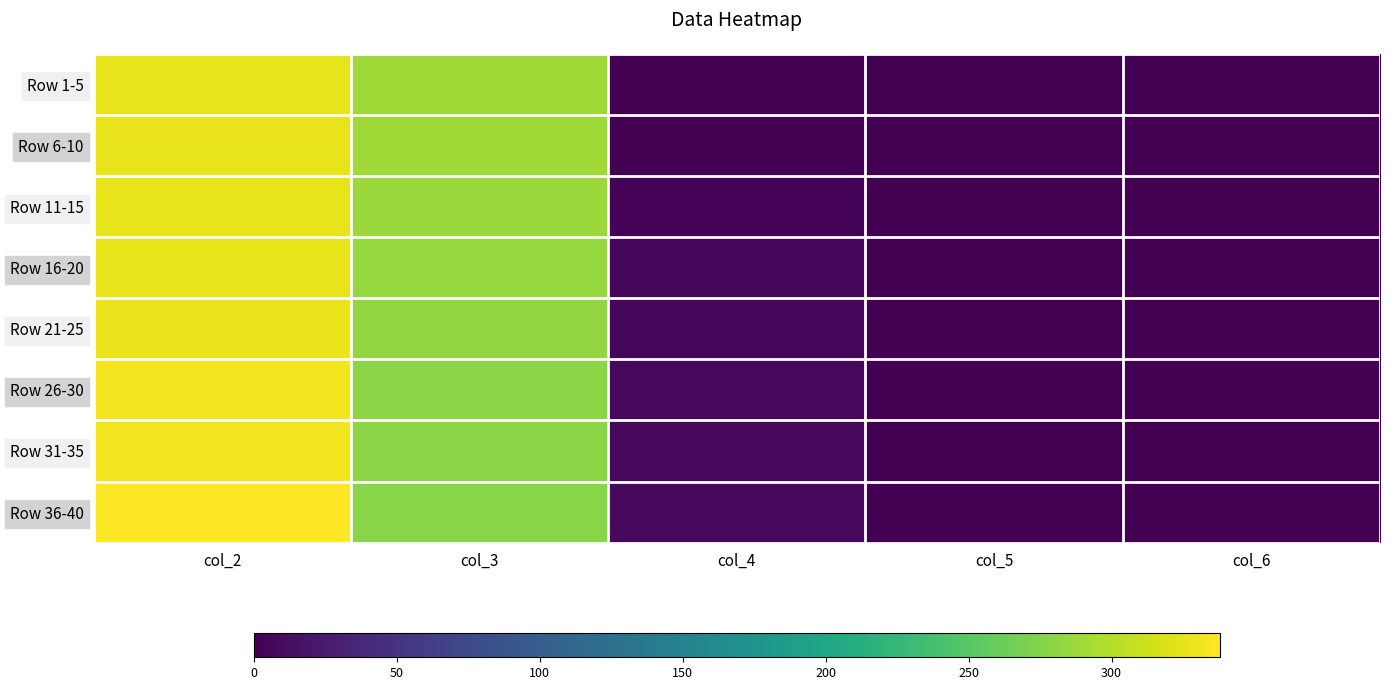

At col_3, list the series in order from largest to smallest.

Row 1-5, Row 6-10, Row 11-15, Row 16-20, Row 21-25, Row 31-35, Row 26-30, Row 36-40